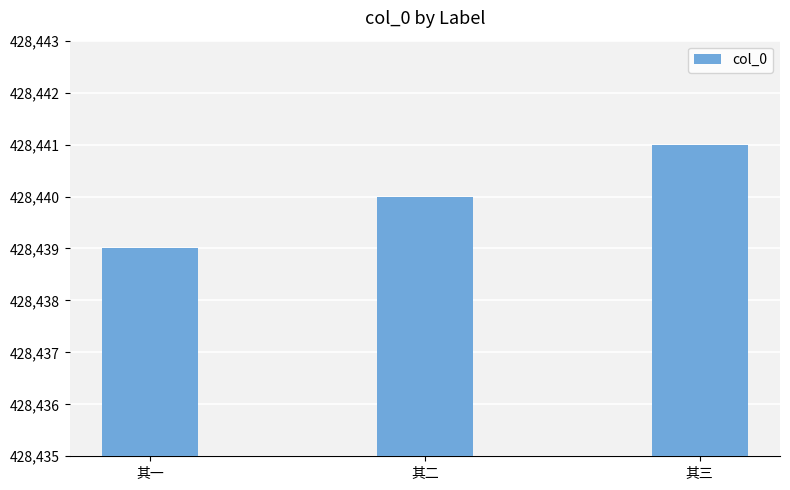

The chart shows a value of 428441 at 其三. True or false?

True